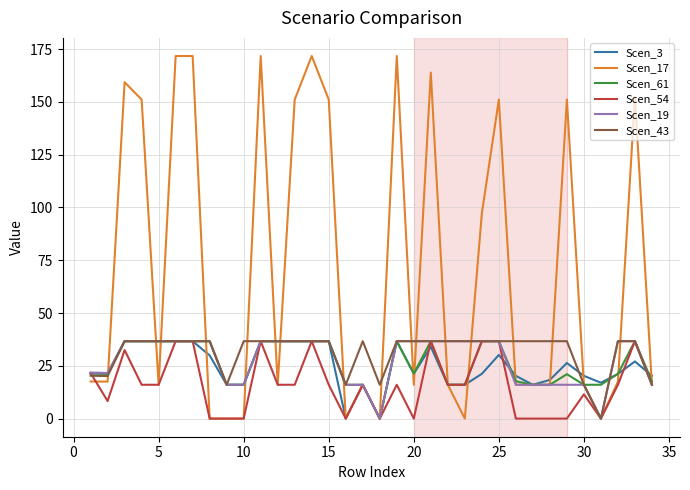

Which series has the largest range (max minus min)?

Scen_17